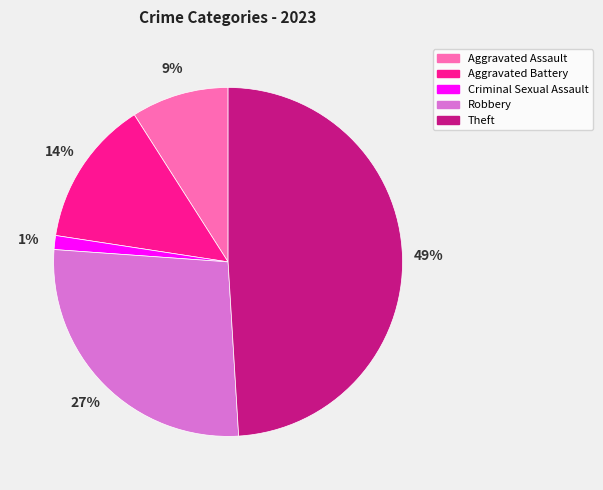

Which category has the biggest portion of the pie?

Theft